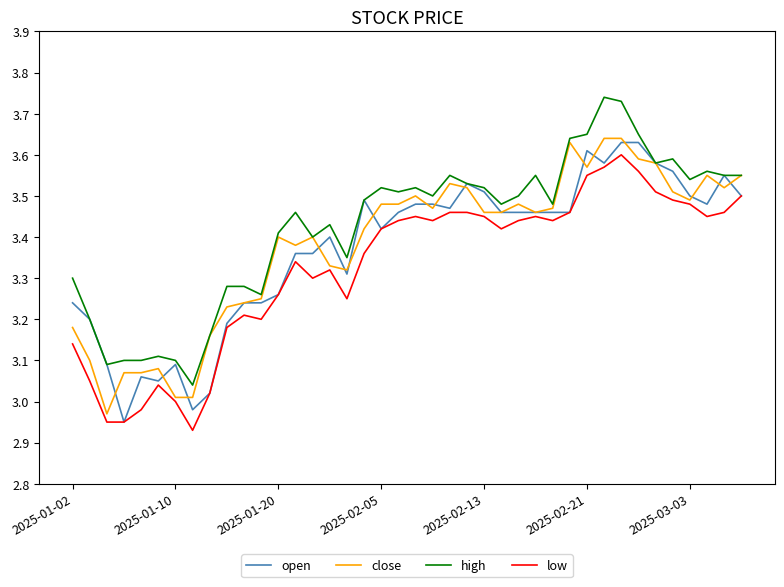

True or false: open and close intersect in this chart.

True